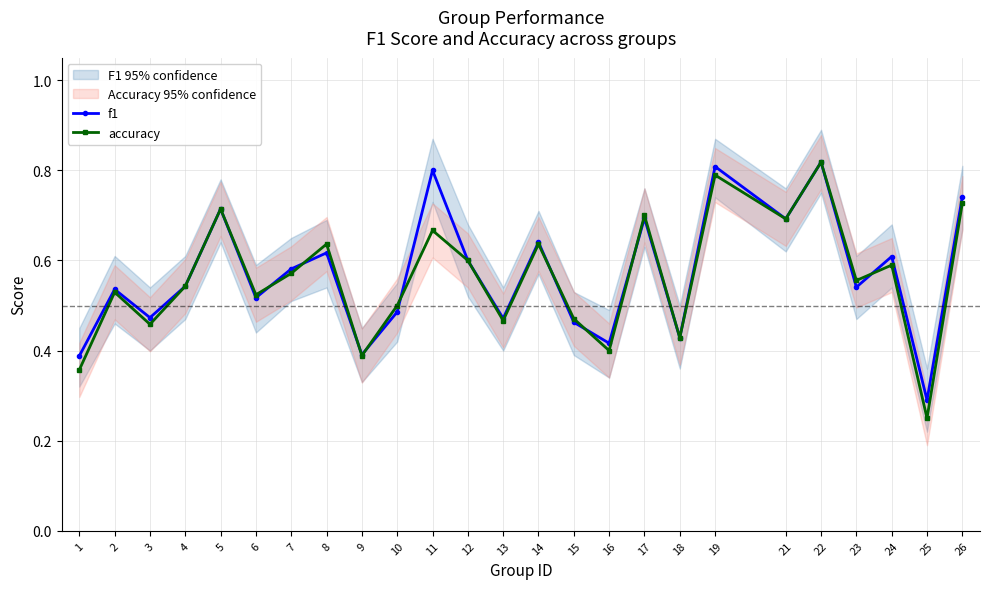

True or false: accuracy has a value of 0.5 at 13.

True